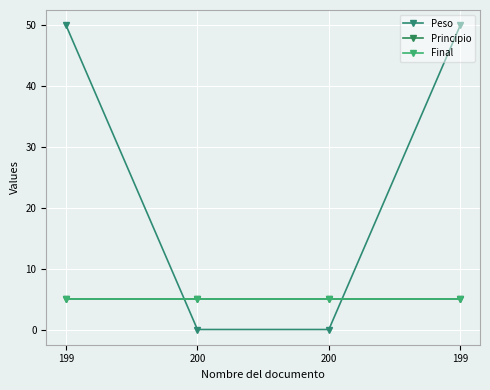

What is the lowest value of the Principio series?

5